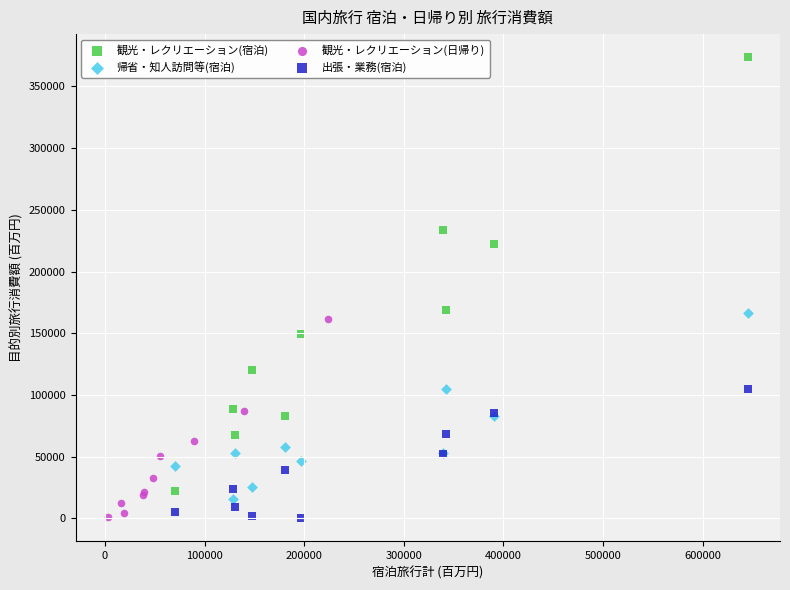

What are all the series names shown in the legend?

観光・レクリエーション(宿泊), 帰省・知人訪問等(宿泊), 観光・レクリエーション(日帰り), 出張・業務(宿泊)